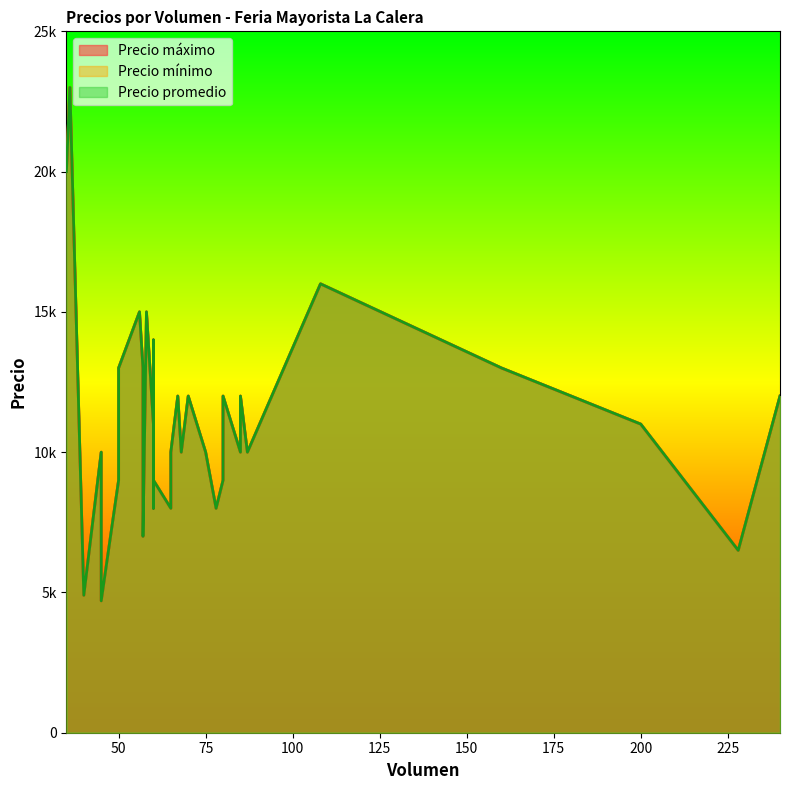

Does the chart display data point markers on the line(s)?

No